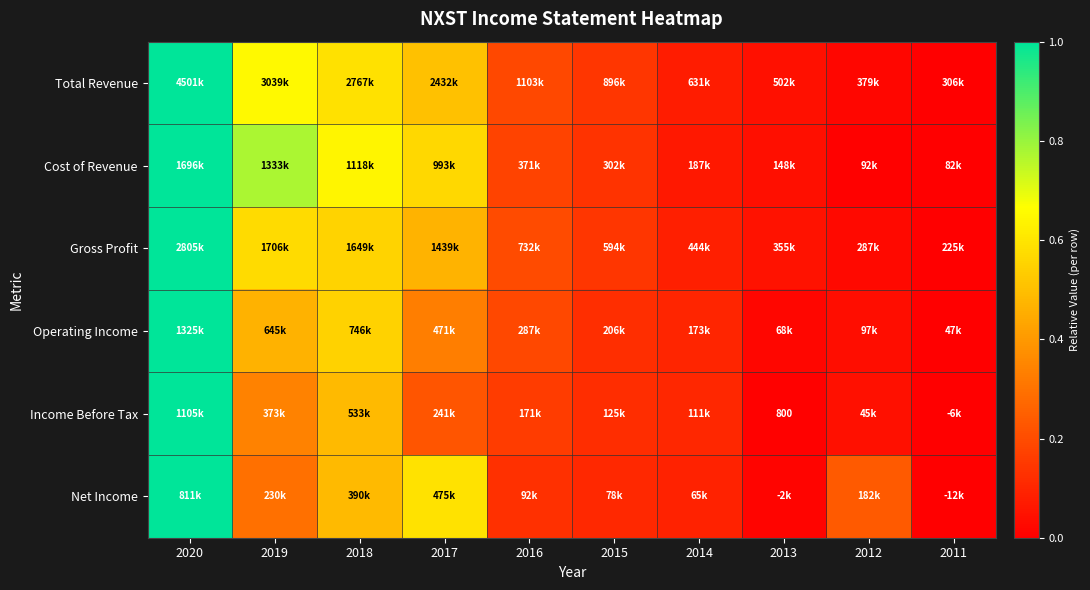

Rank the series by their maximum value, from highest to lowest.

Total Revenue, Gross Profit, Cost of Revenue, Operating Income, Income Before Tax, Net Income